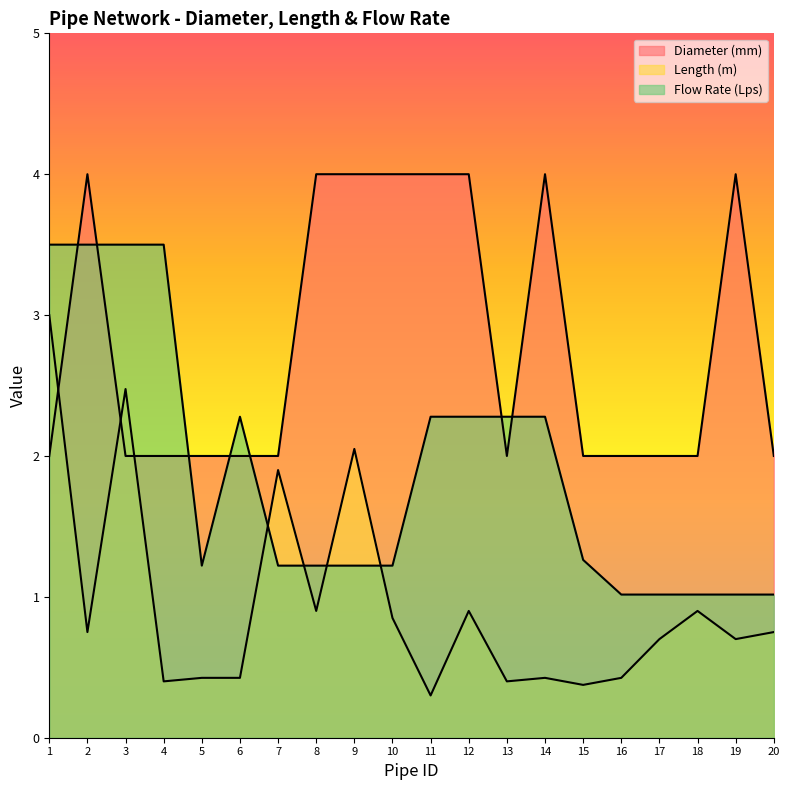

Reading right to left, transcribe all the data shown in this chart.

Diameter (mm): 2.0	4.0	2.0	2.0	2.0	2.0	4.0	2.0	4.0	4.0	4.0	4.0	4.0	2.0	2.0	2.0	2.0	2.0	4.0	2.0
Length (m): 0.8	0.7	0.9	0.7	0.4	0.4	0.4	0.4	0.9	0.3	0.9	2.0	0.9	1.9	0.4	0.4	0.4	2.5	0.8	3.0
Flow Rate (Lps): 1.0	1.0	1.0	1.0	1.0	1.3	2.3	2.3	2.3	2.3	1.2	1.2	1.2	1.2	2.3	1.2	3.5	3.5	3.5	3.5